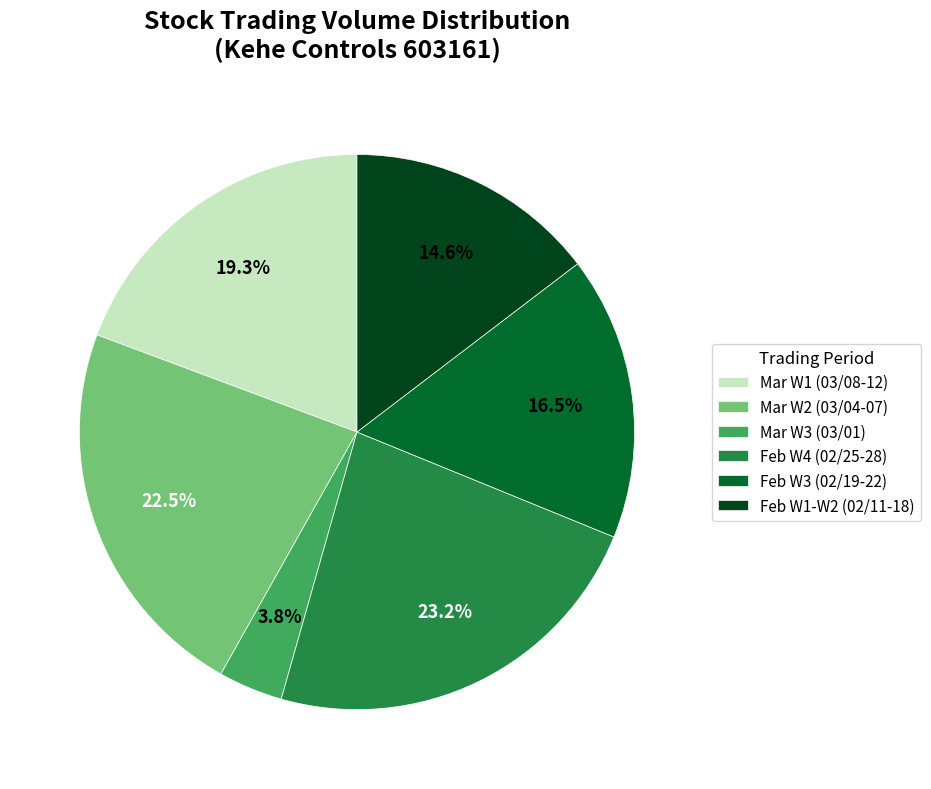

Is Mar W3 (03/01) the majority of the pie?

No